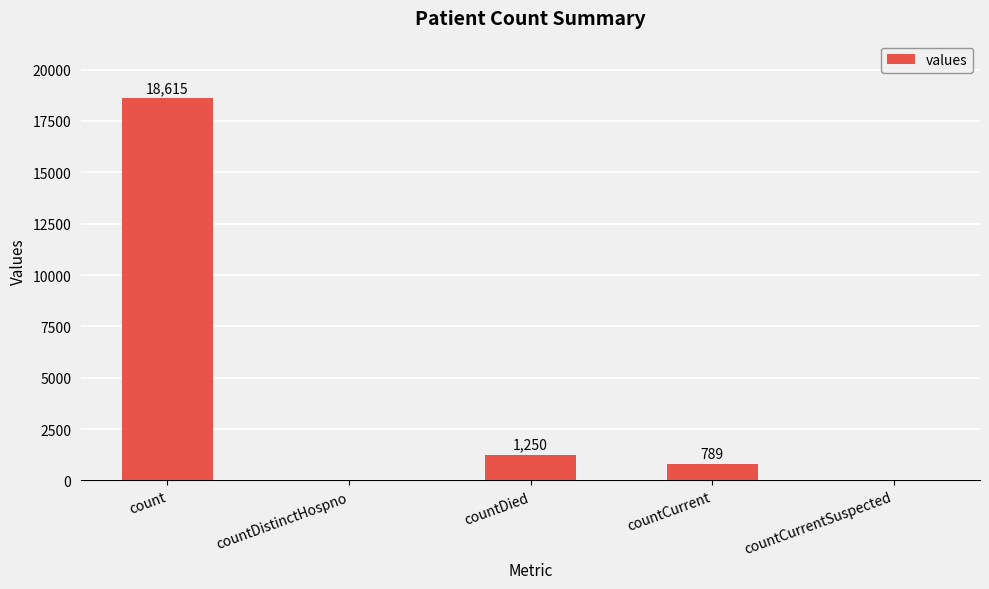

Which category has the highest value across all series?

count